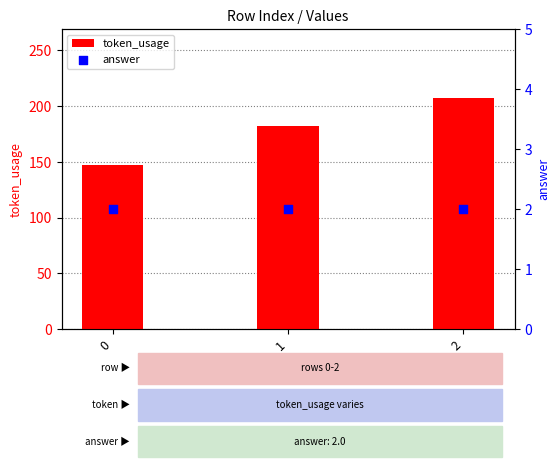

Which series contains the highest Y value?

token_usage